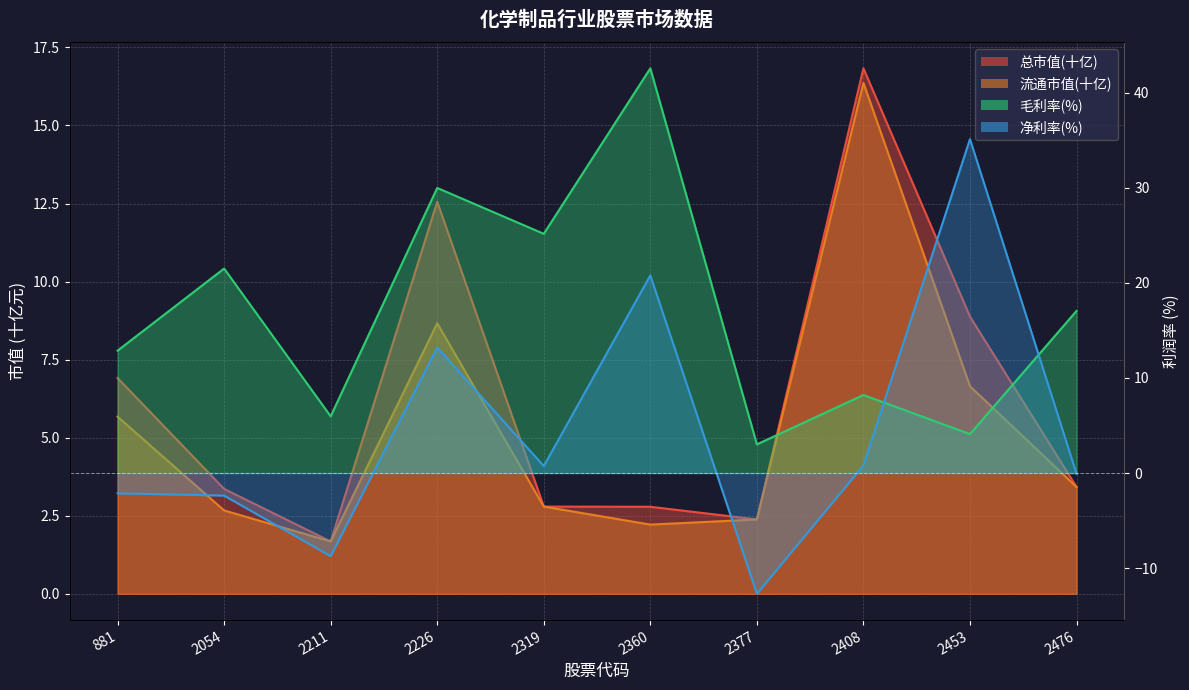

Between 2211 and 2319, which series saw the biggest shift?

毛利率